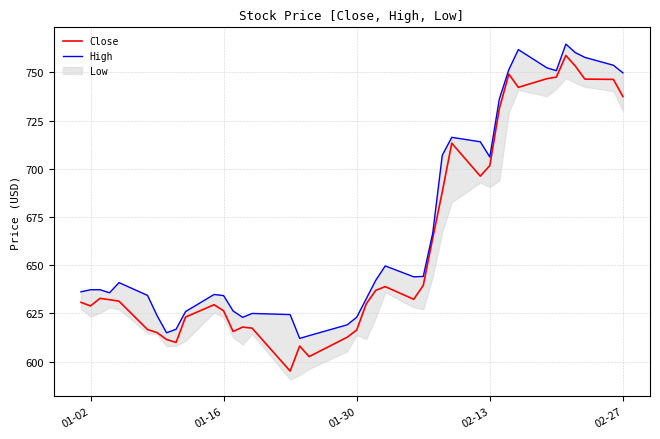

Is it true that Close equals 994.0 at 01-30?

False